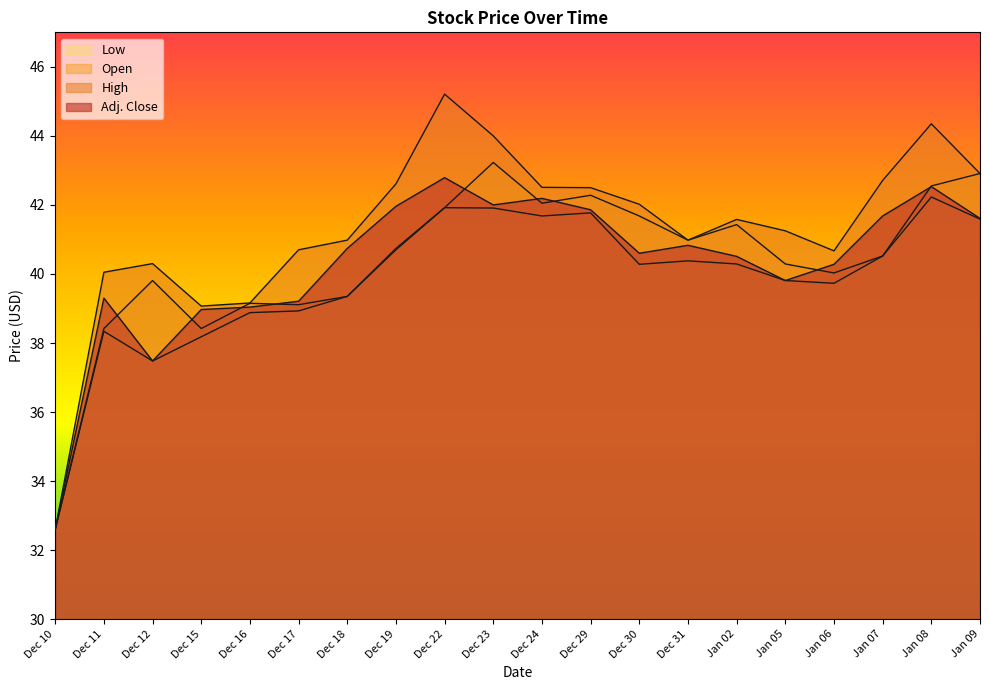

Where is High nearest to the value 38?

Dec 15